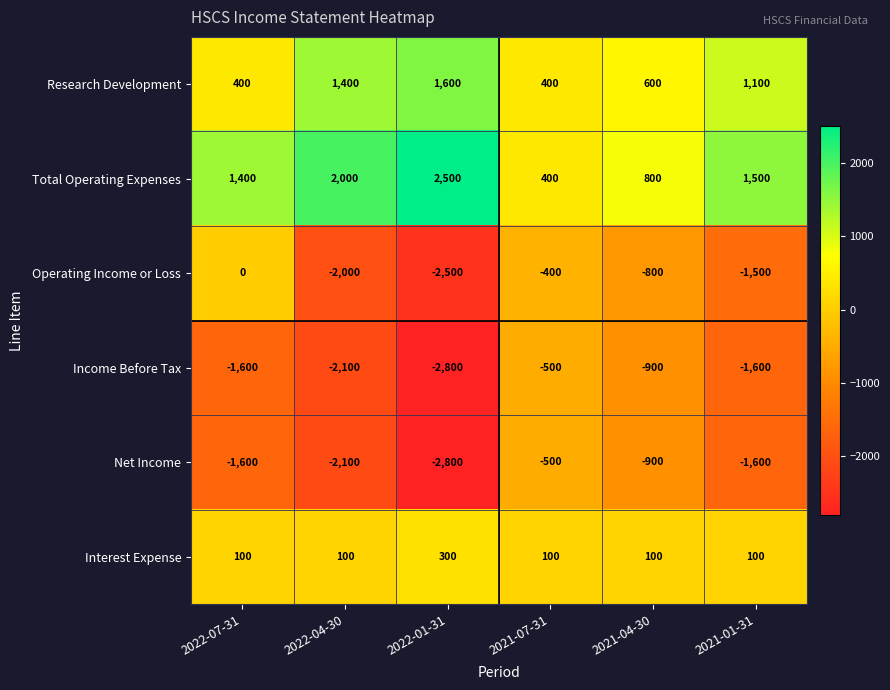

What is the total value across all series at 2021-04-30?

-1100